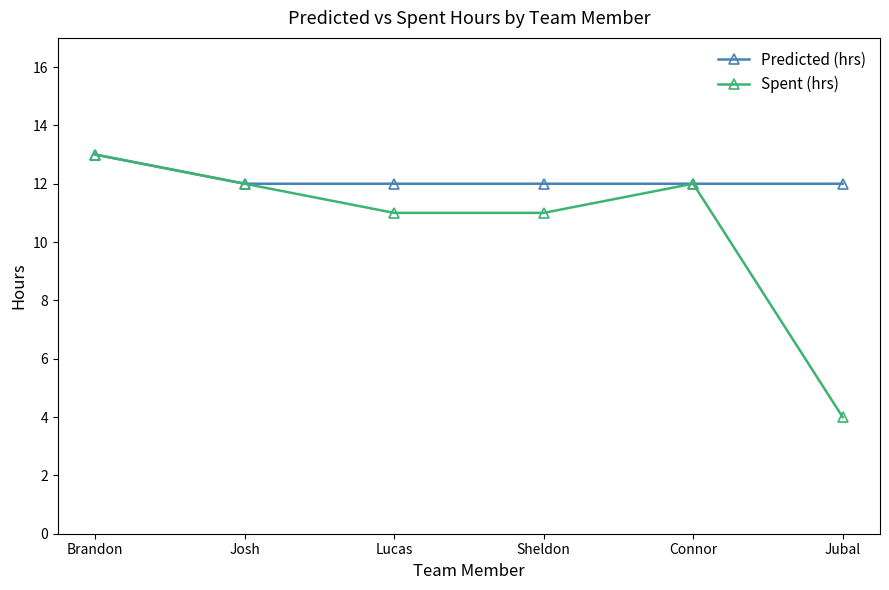

True or false: Spent (hrs) has a value of 18 at Sheldon.

False